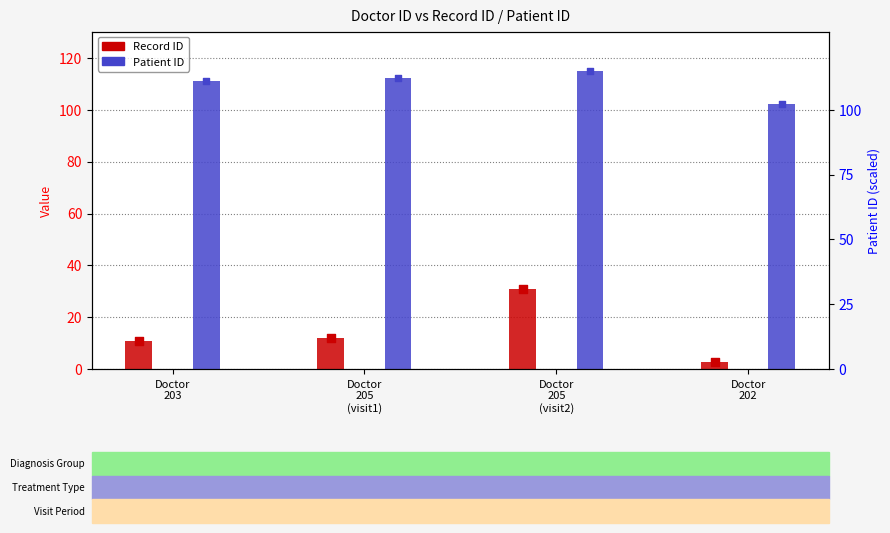

Which series has the widest spread of Y values?

Record ID